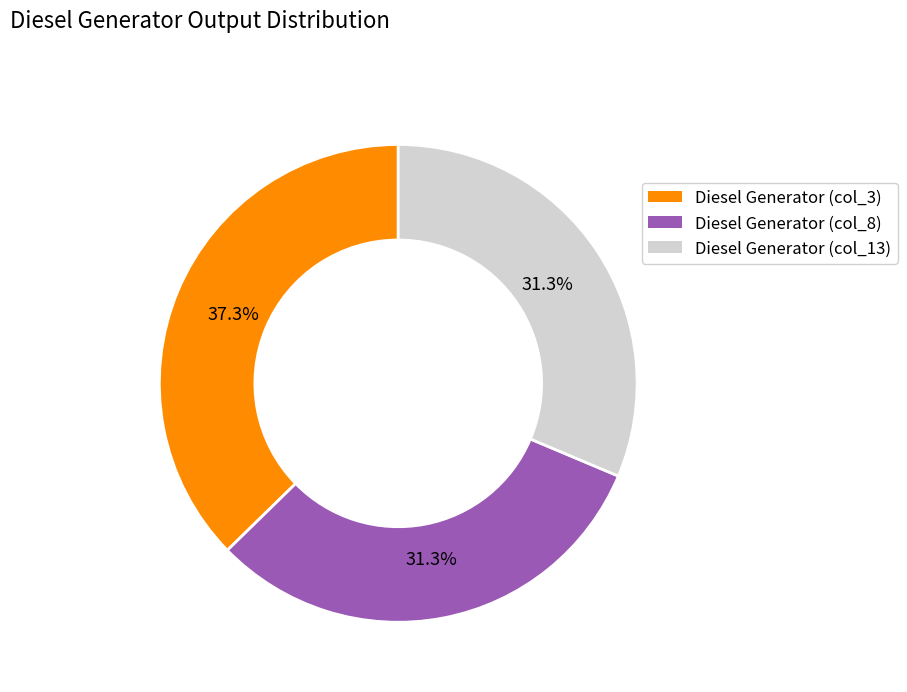

Does any single category account for the majority?

No